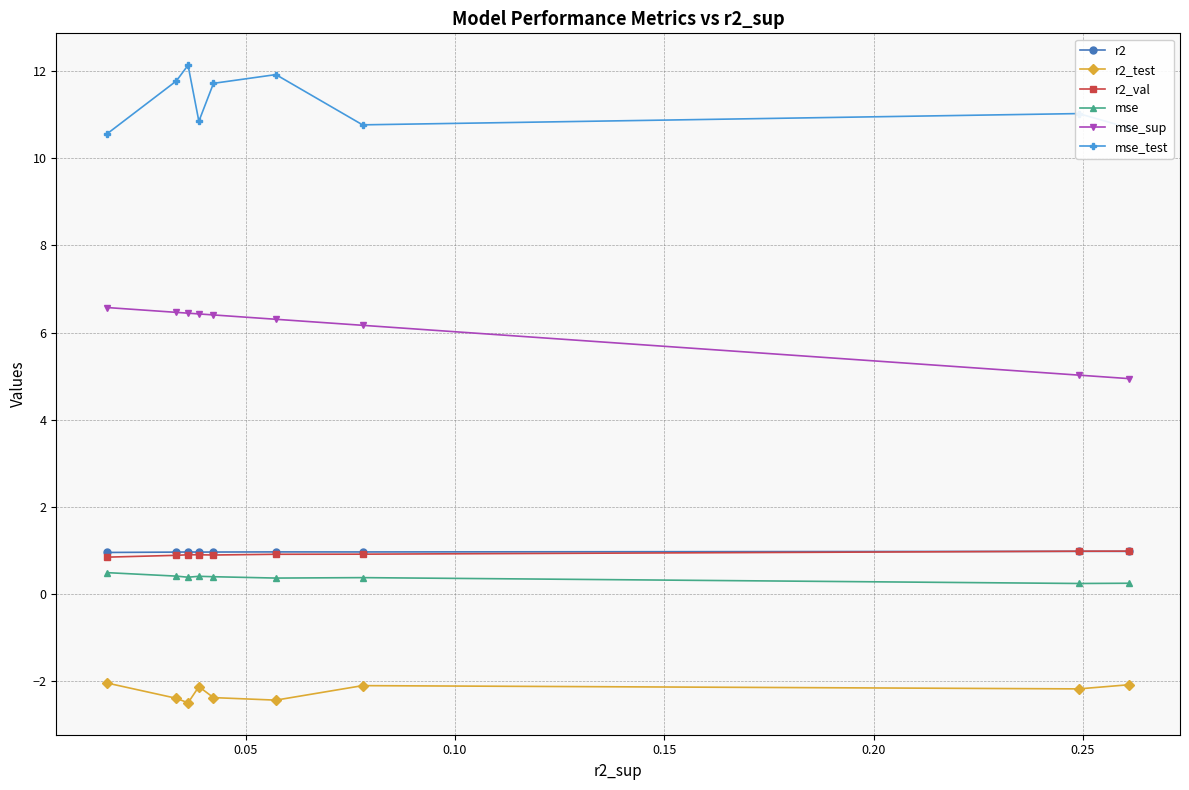

How many series are shown in this chart?

6